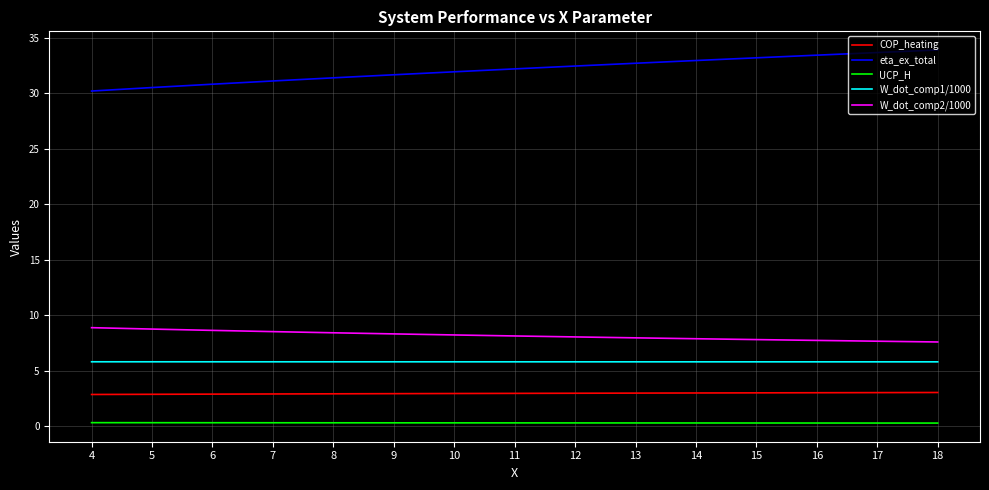

Which series has the largest total across all categories?

eta_ex_total